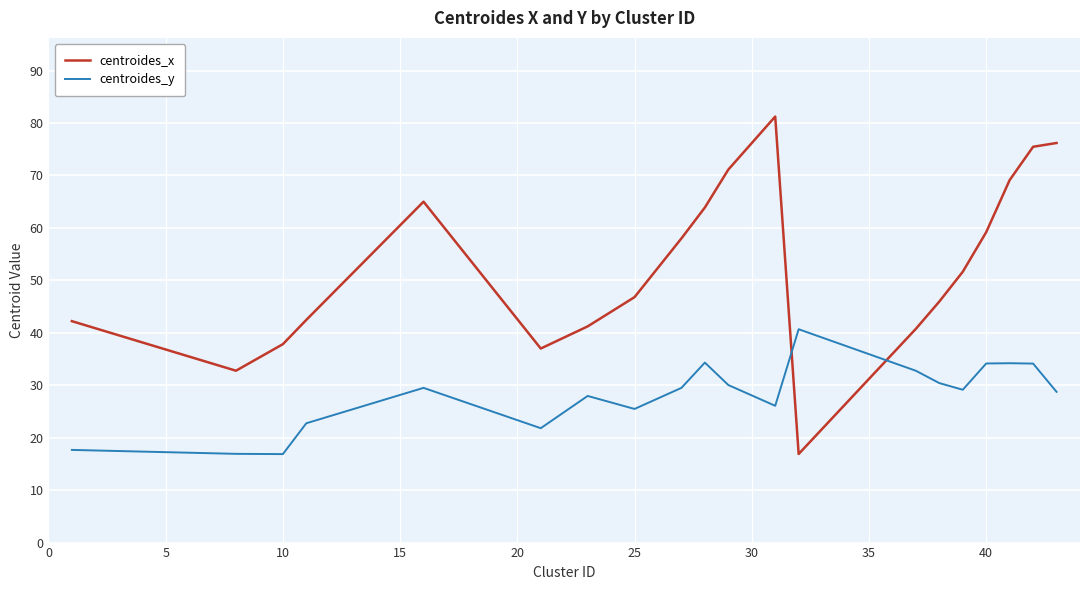

What is the maximum value for centroides_x?

81.2